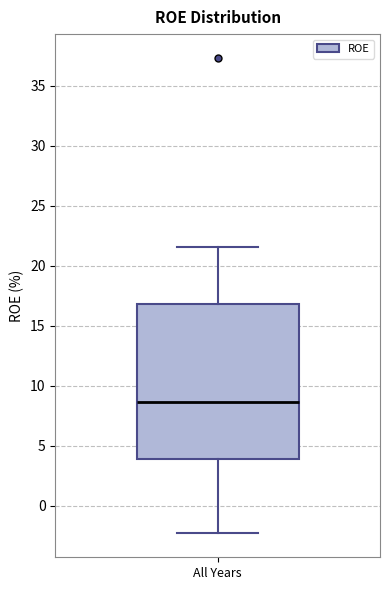

Transcribe this box plot: give where the median line is, the range the box spans, and where the two whiskers end, as read against the y-axis. The values are not printed on the chart, so give them approximately, as read against the axis.

median 8.5, box 4.0 to 17.0, whiskers -2.5 to 21.5